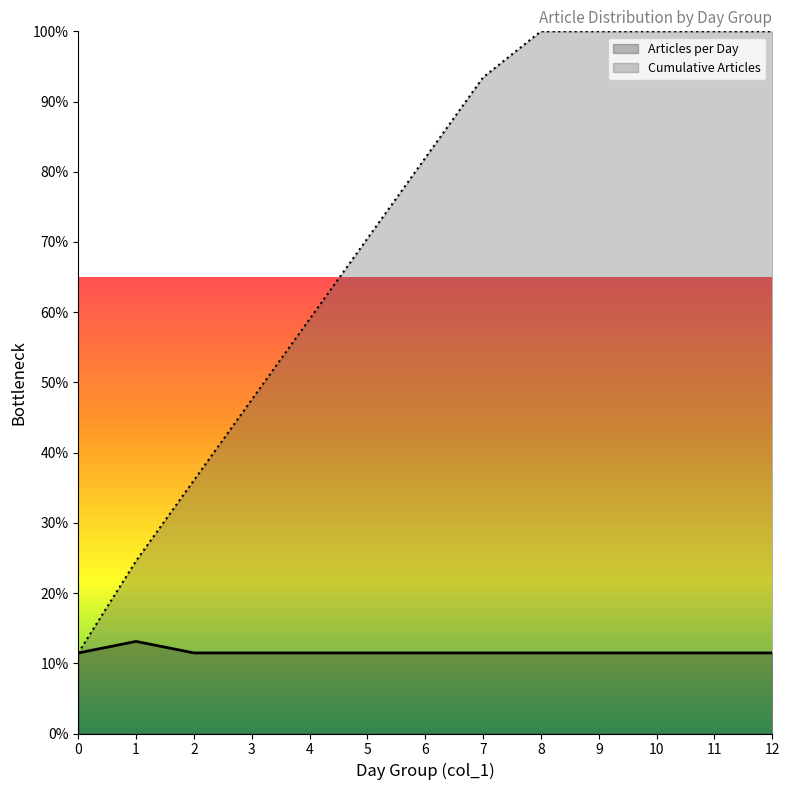

What is the greatest value displayed?

100.0